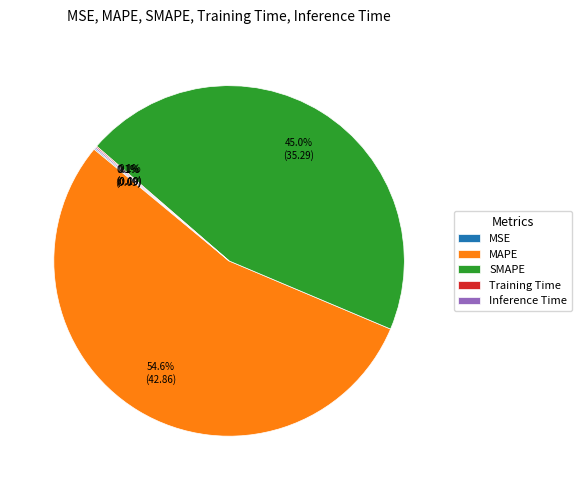

What is the majority slice?

MAPE